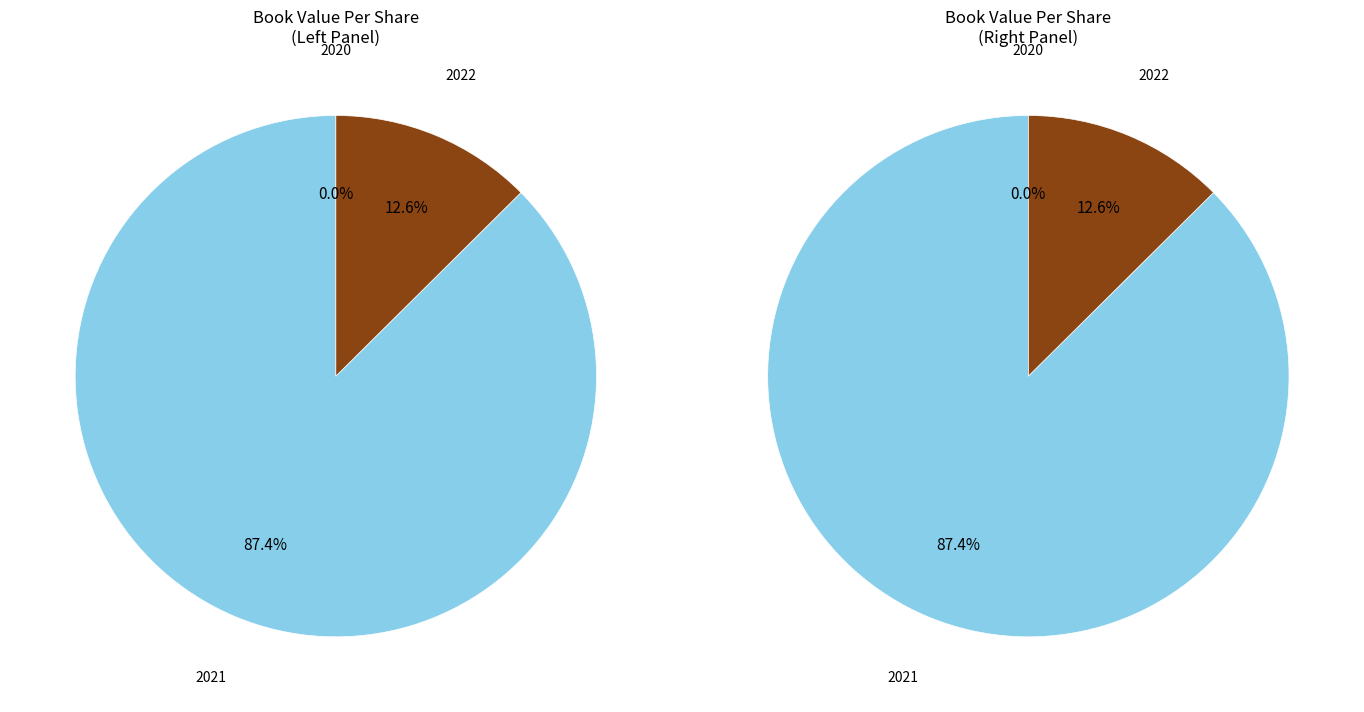

Combined, do 2021 and 2022 account for over 50%?

Yes